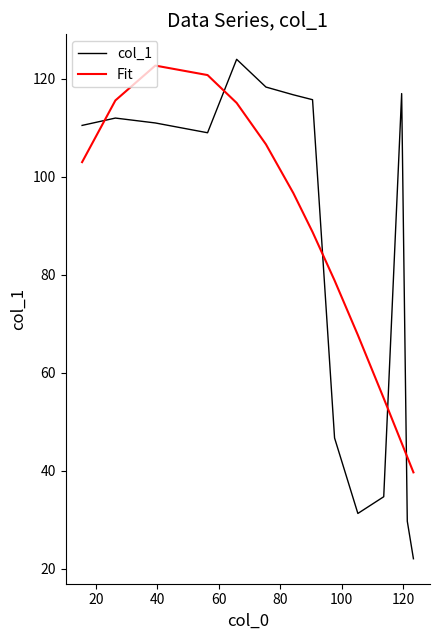

What is the lowest value of the col_1 series?

22.0